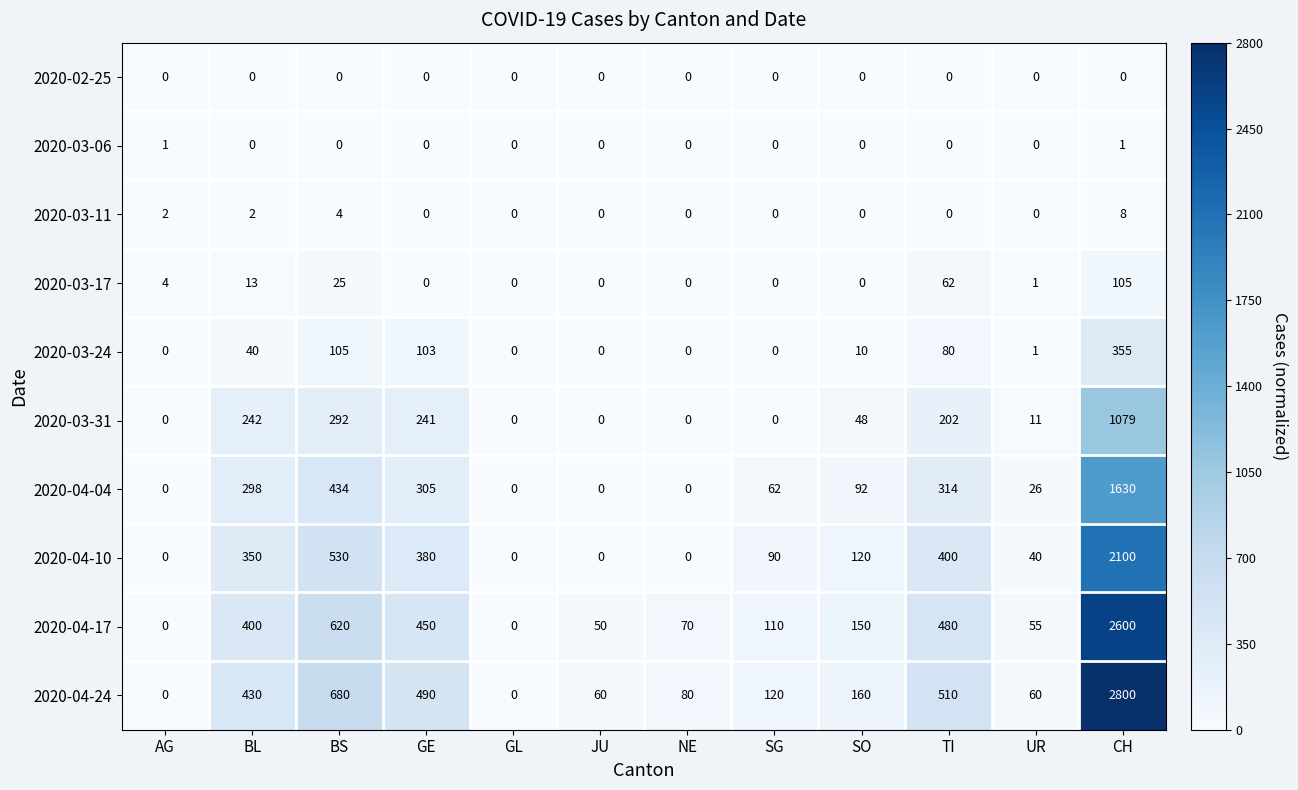

How many positive values does the 2020-04-10 series have?

8